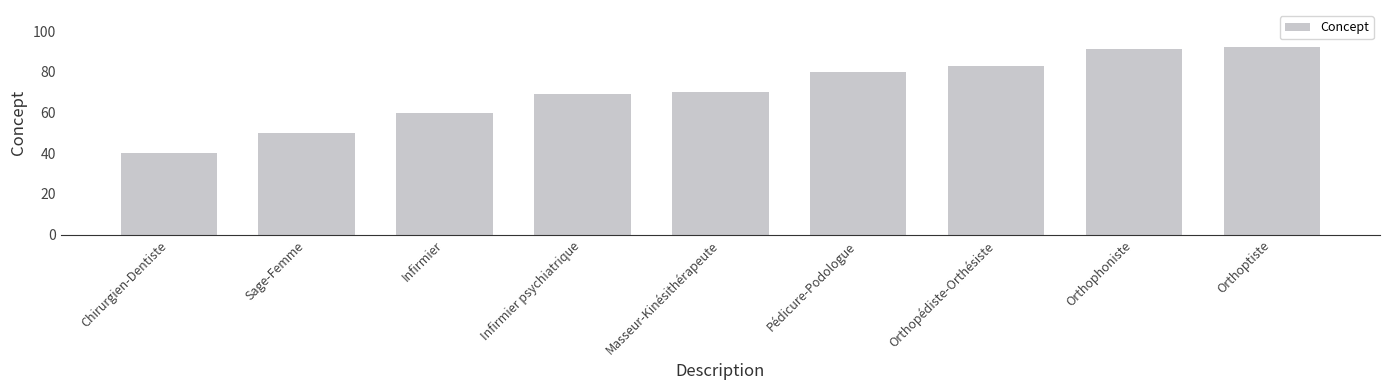

What is the difference between the second highest and minimum values?

51